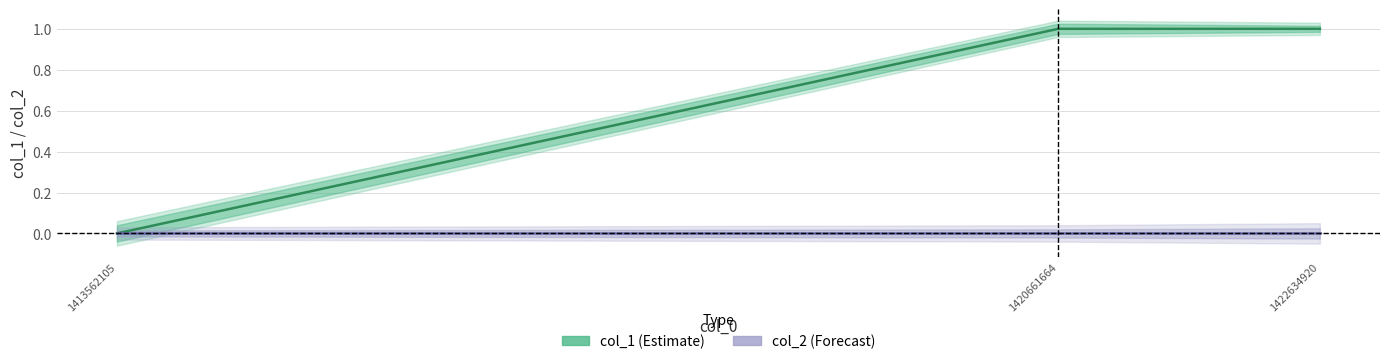

True or false: col_2 has a value of 0 at 1413562105.

True